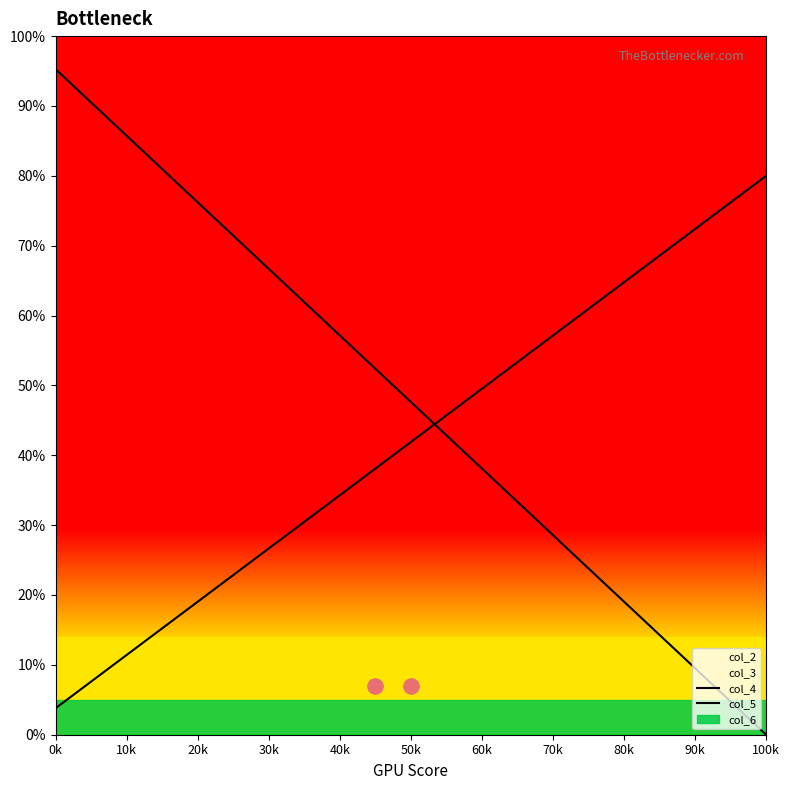

Which series contains the highest Y value?

col_4